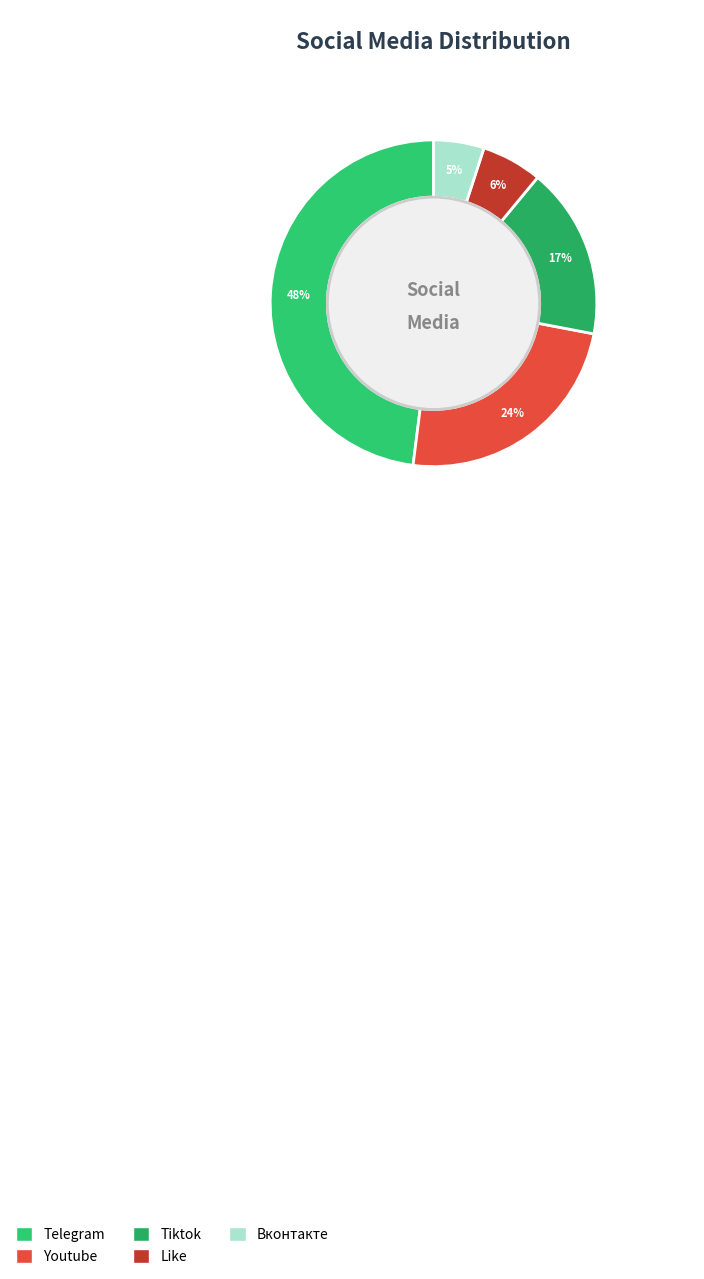

To the nearest percent, what percentage of the pie is Like?

6%